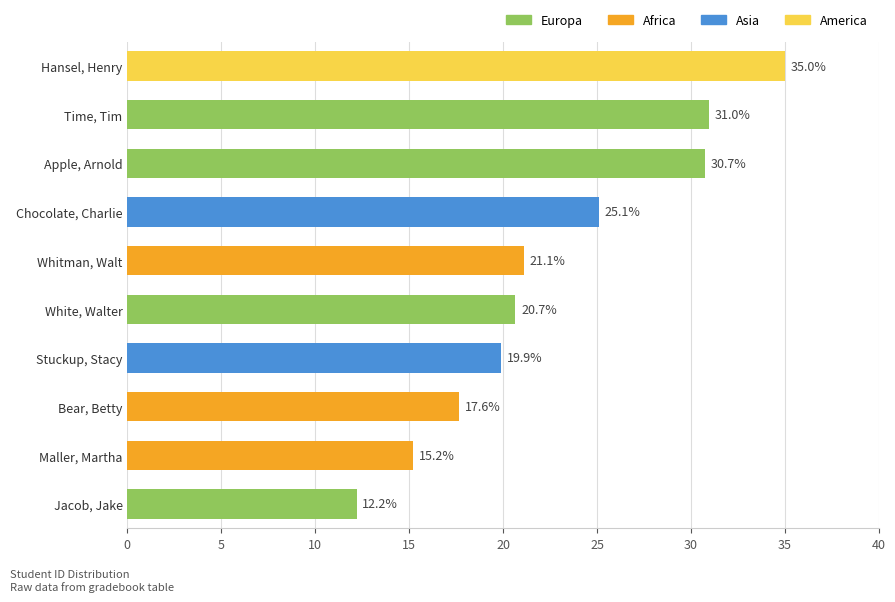

What is the difference between the second highest and minimum values?

18.8